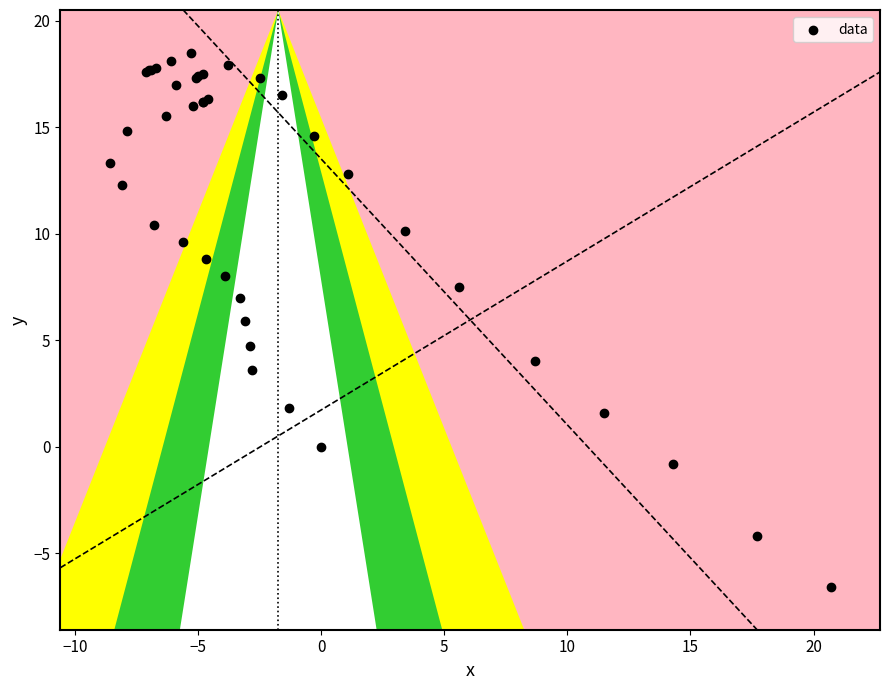

What Y value in the scatter plot is closest to 5?

4.7